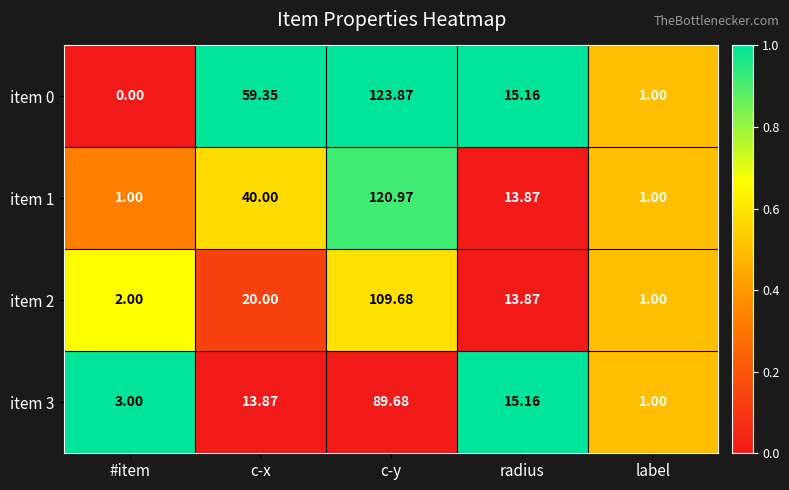

At which category does the chart reach its peak across all series?

c-y